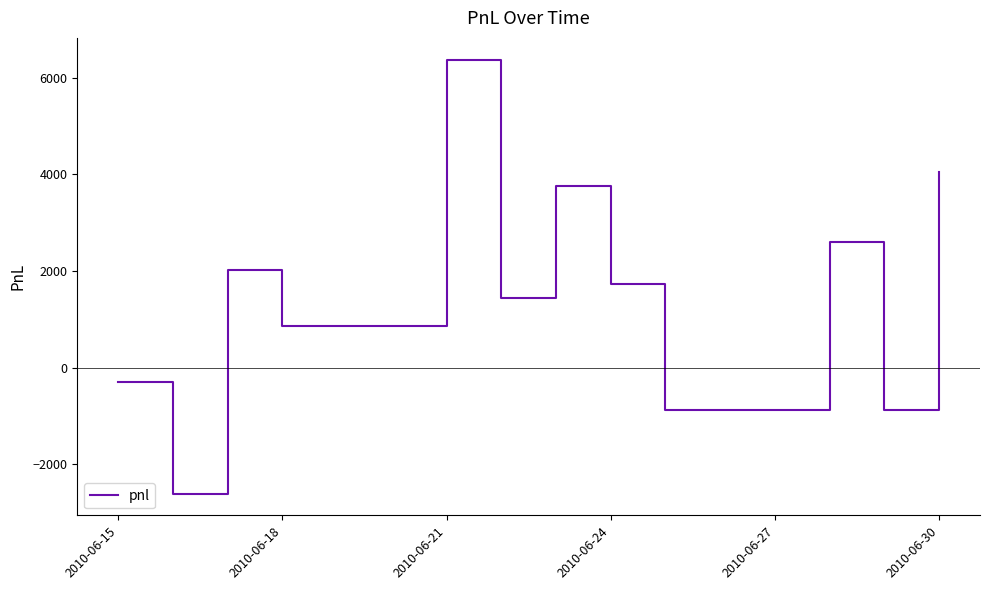

What is the difference between the maximum and minimum values?

8990